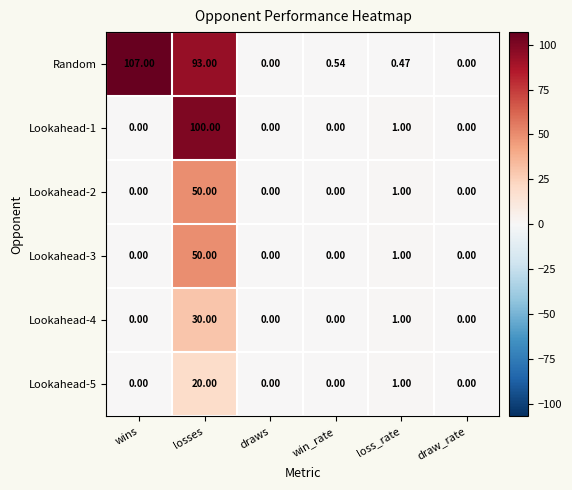

Which series has the largest range (max minus min)?

Random